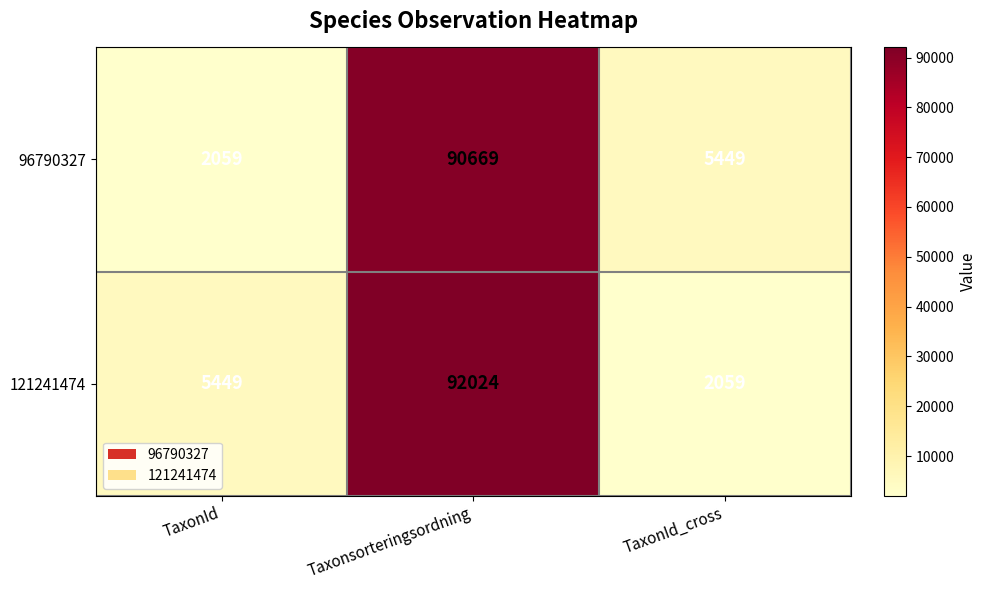

Reading left to right, list all the values displayed in this chart.

96790327: TaxonId=2059	Taxonsorteringsordning=90669	TaxonId_cross=5449
121241474: TaxonId=5449	Taxonsorteringsordning=92024	TaxonId_cross=2059